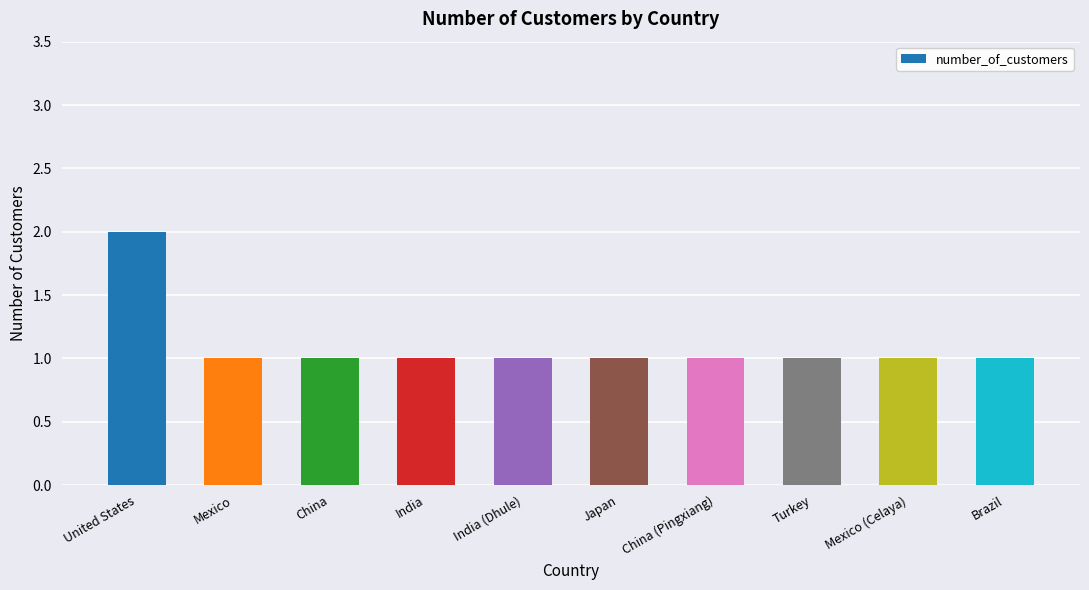

Is it true that the value at India (Dhule) is 1?

True